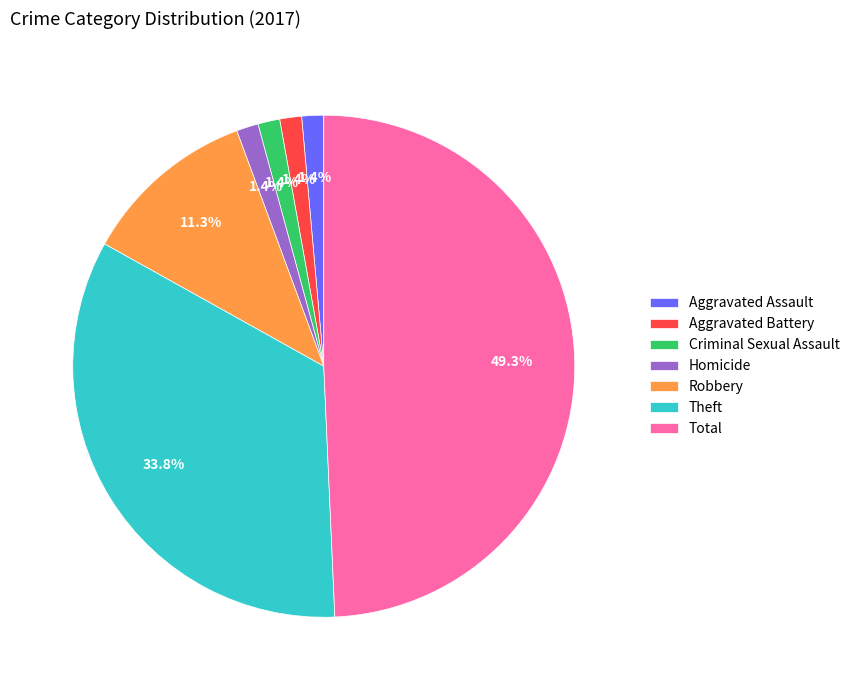

How many segments does this pie chart have?

7